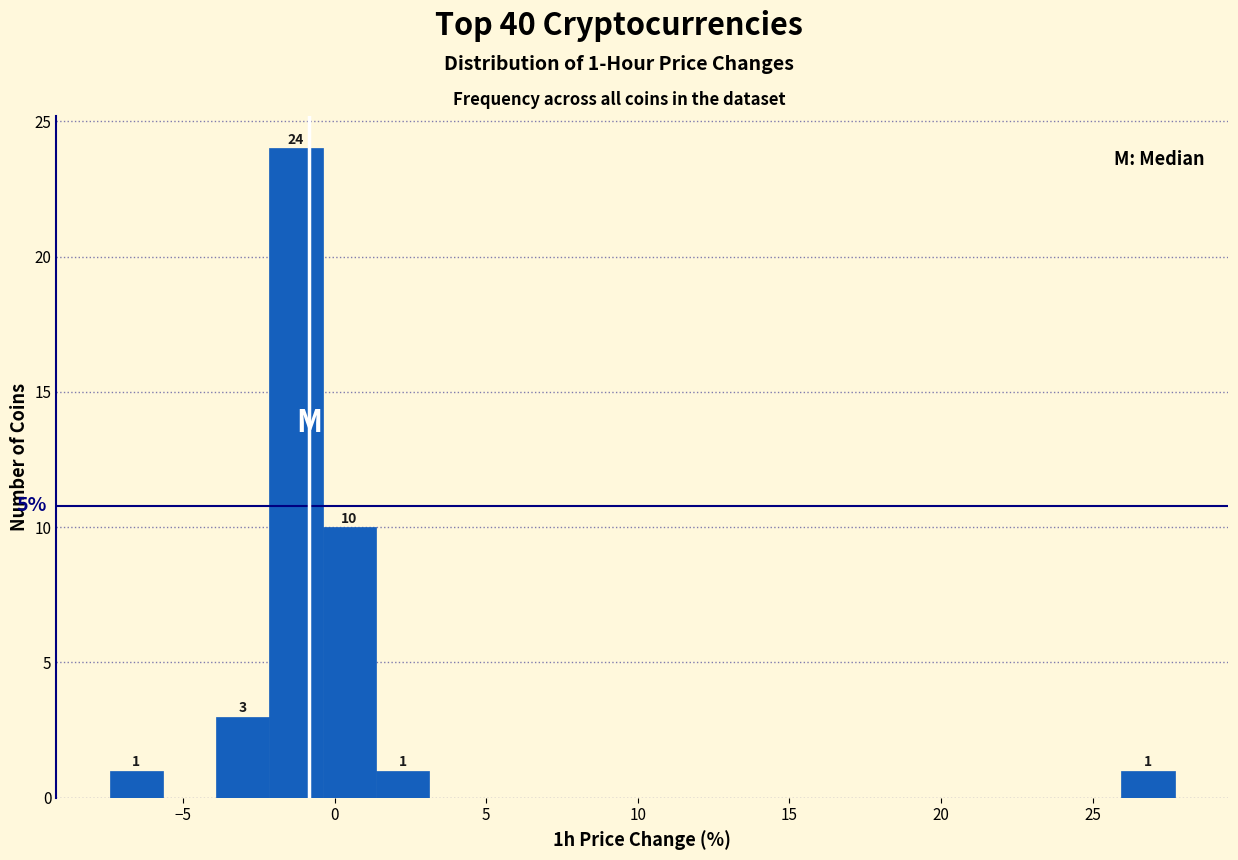

Around what value on the x-axis is the tallest bar? Give the approximate position of its centre, as read against the axis.

-1.5